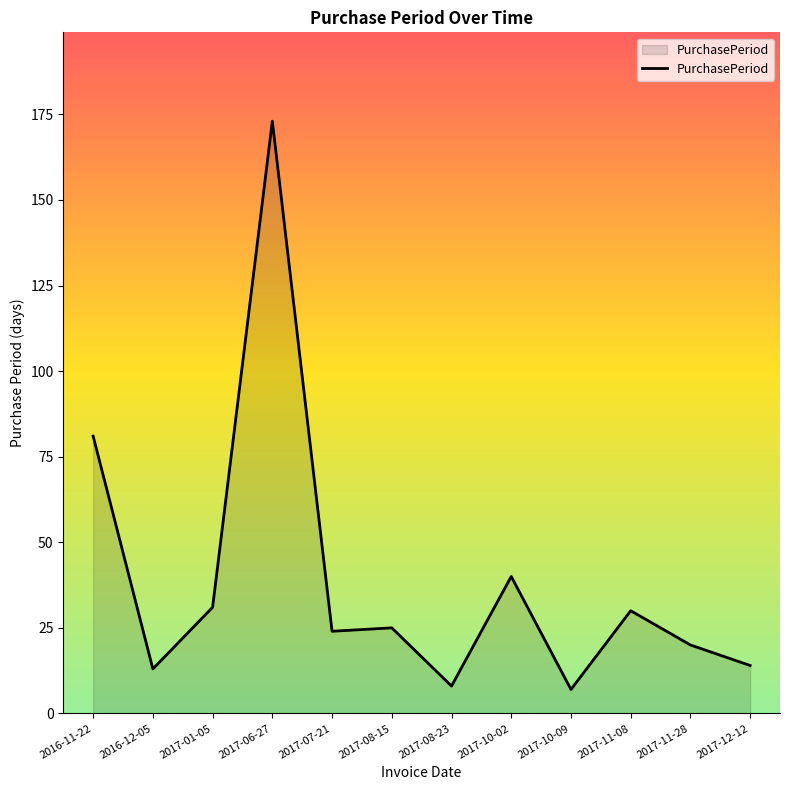

What is the greatest value displayed?

173